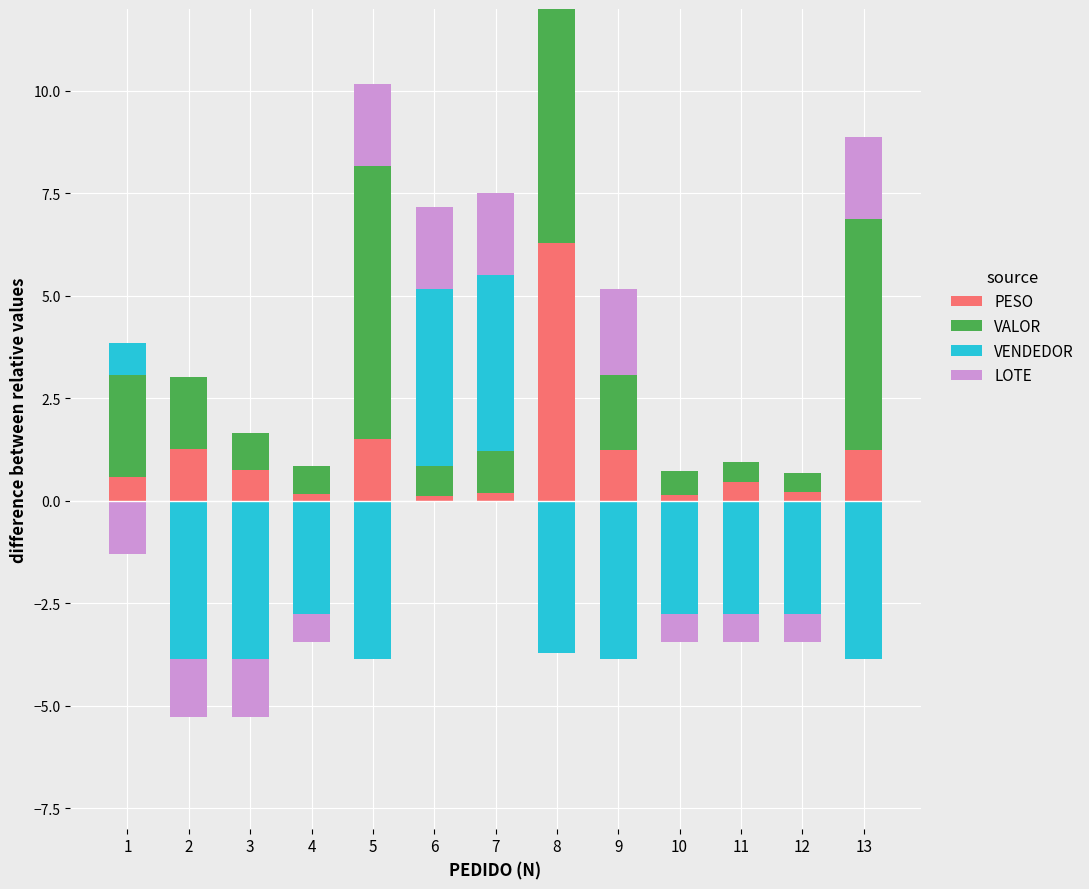

How many values in the VENDEDOR series exceed 0?

3